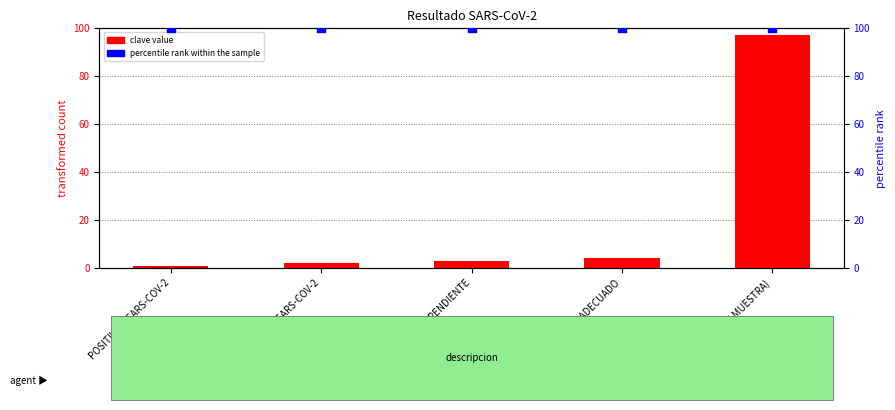

At how many categories does at least one series exceed 33?

5